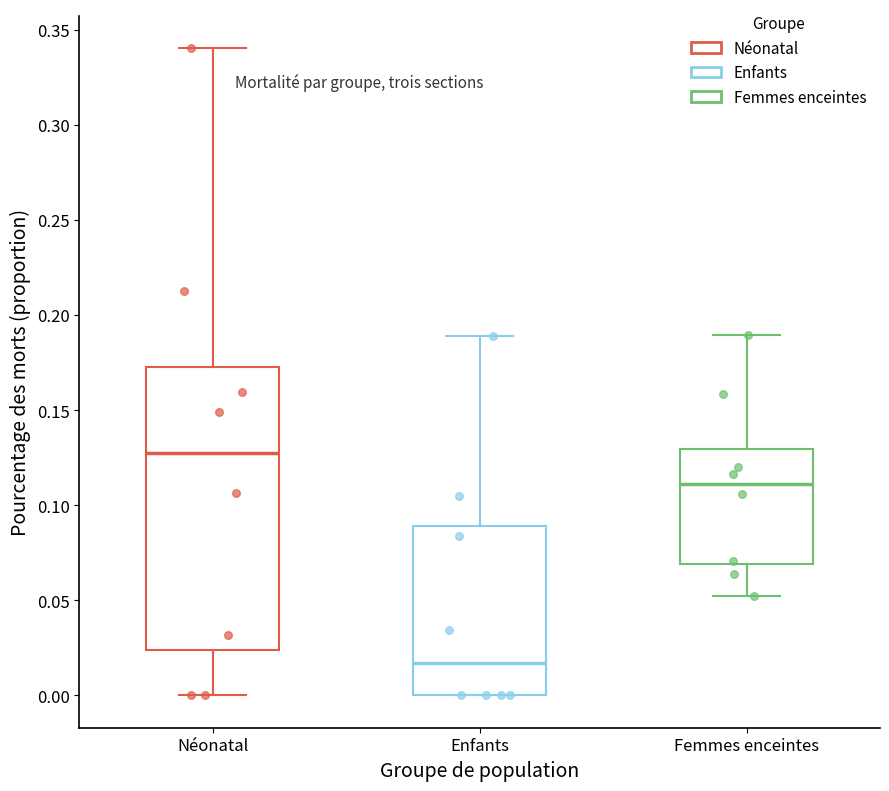

Reading left to right, transcribe this box plot: for each box, give where its median line is, the range the box spans, and where its two whiskers end, as read against the y-axis. The values are not printed on the chart, so give them approximately, as read against the axis.

Néonatal: median 0.130, box 0.025 to 0.175, whiskers 0.000 to 0.340
Enfants: median 0.015, box 0.000 to 0.090, whiskers 0.000 to 0.190
Femmes enceintes: median 0.110, box 0.070 to 0.130, whiskers 0.050 to 0.190